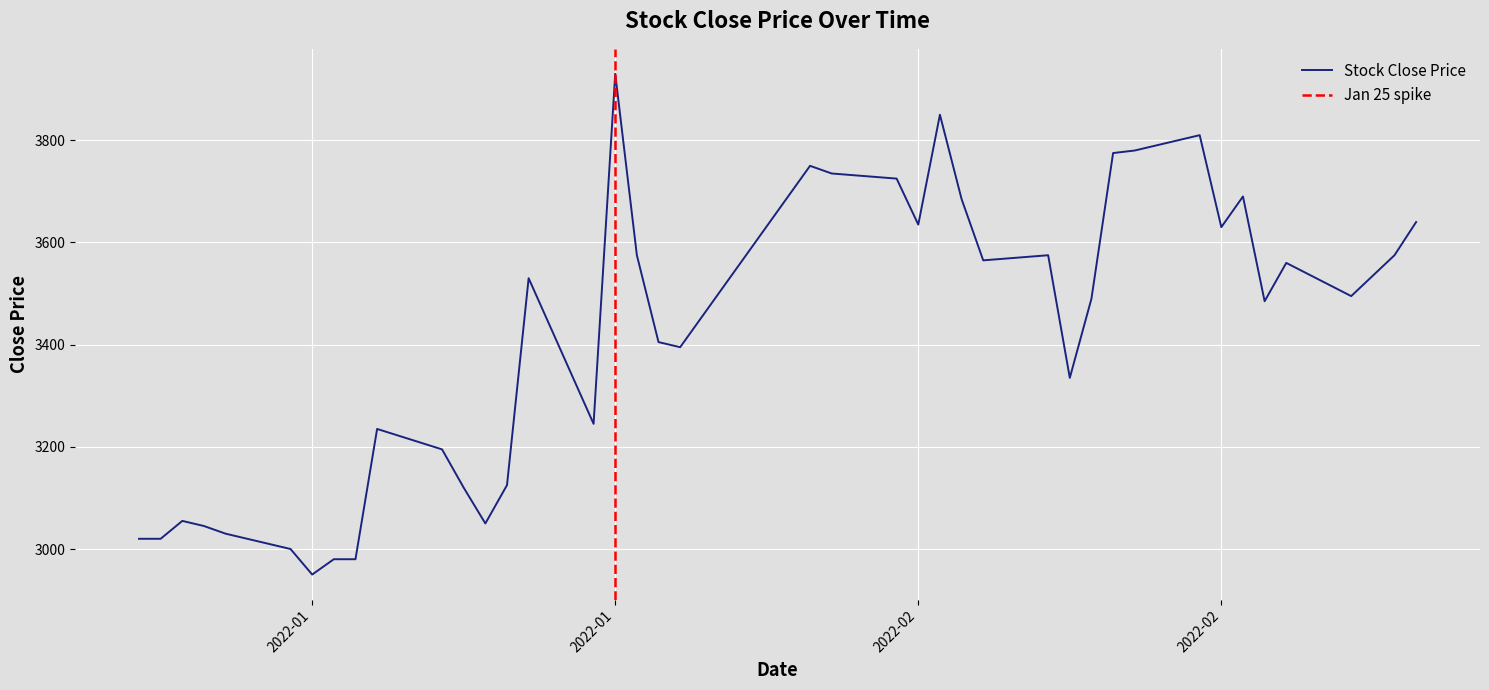

How many lines are shown in the chart?

1